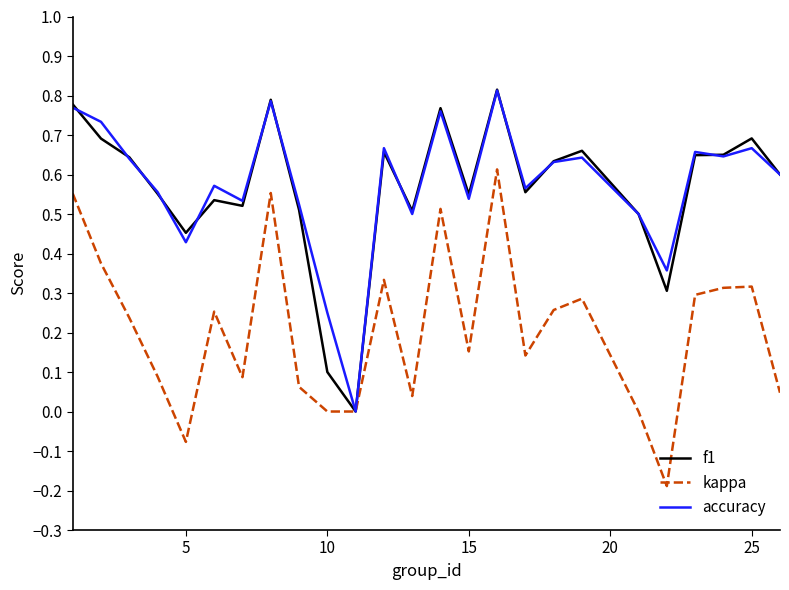

What is the sum of all accuracy values?

14.3